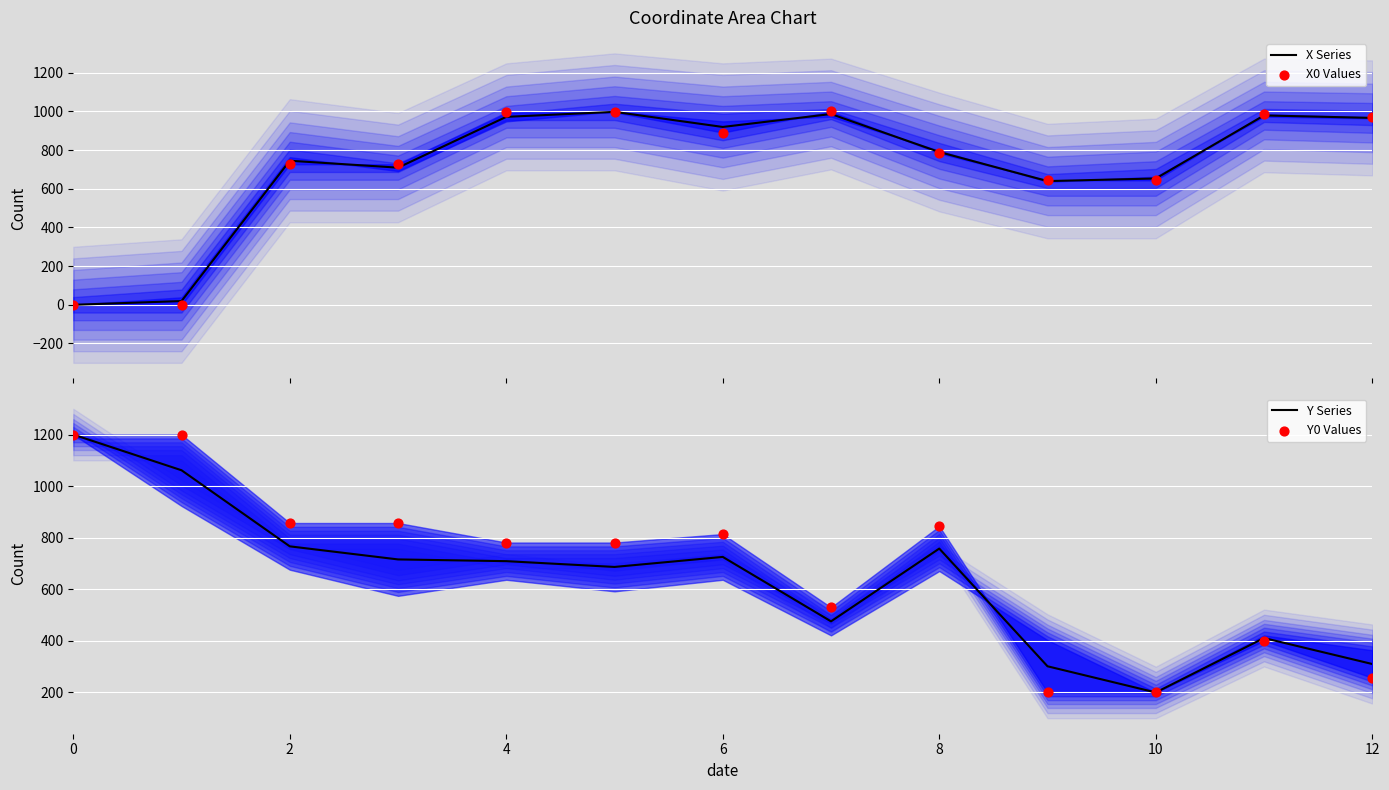

Which series has the largest total across all categories?

X Series